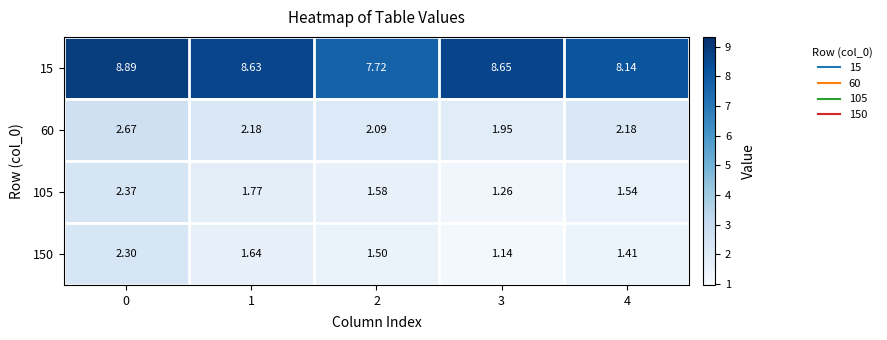

Is the value of 150 at 2 greater than the value of 15 at 3?

No